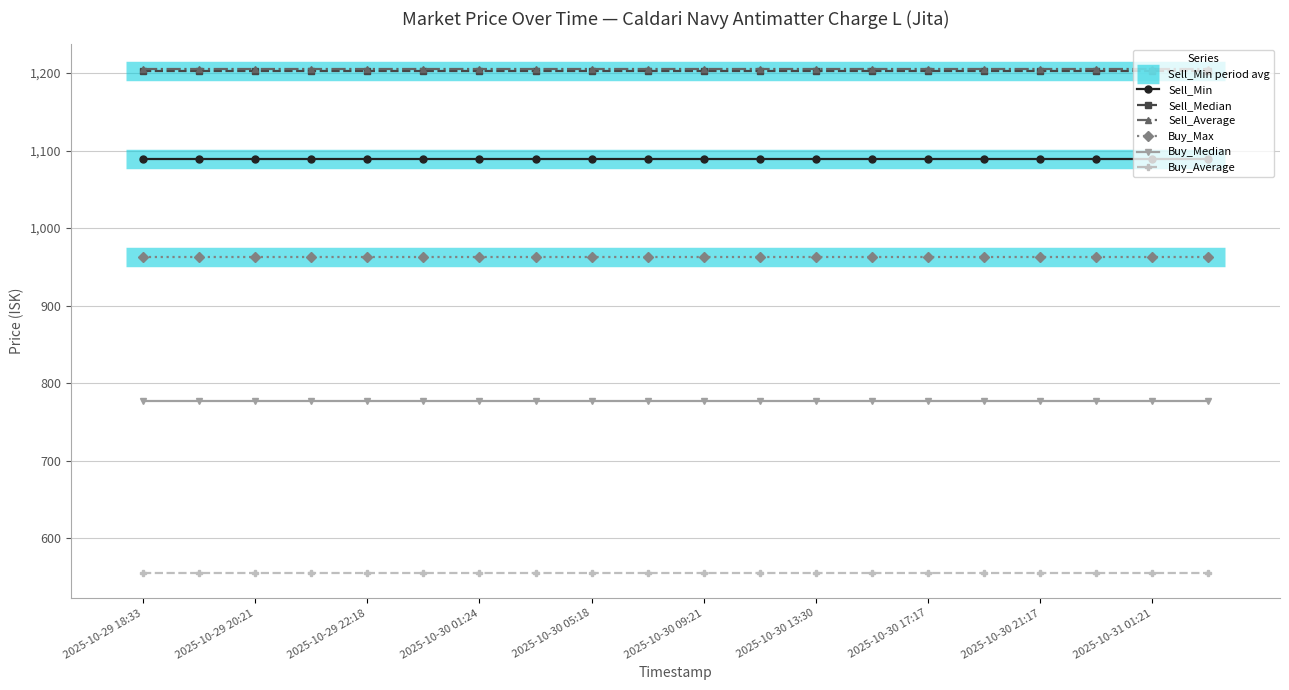

What is the maximum value for Buy_Max?

963.0